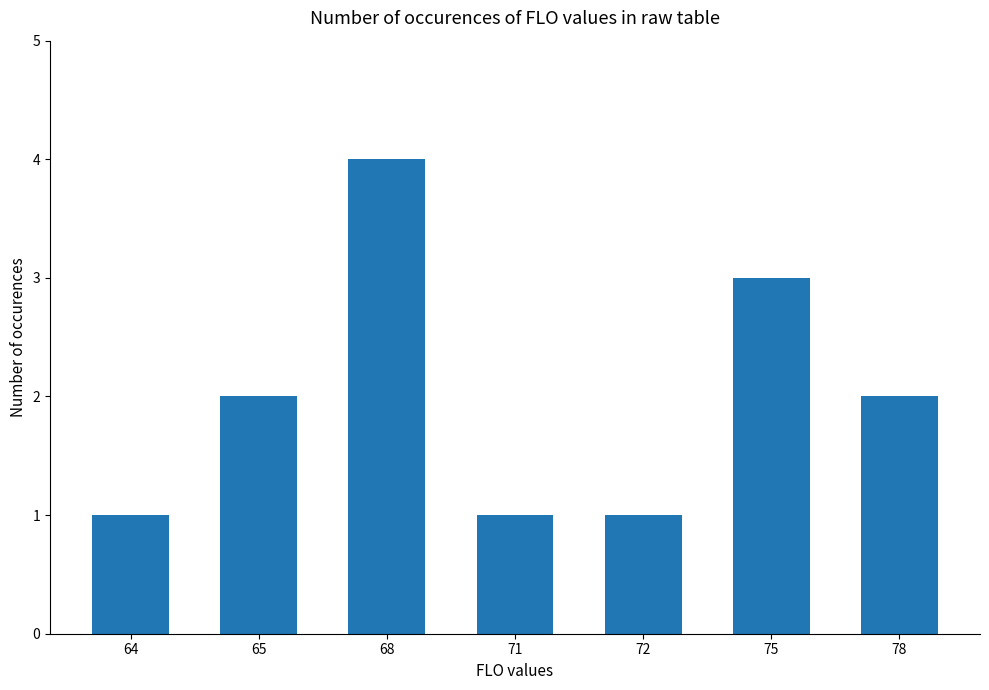

What is the change in value from 65 to 68?

+2